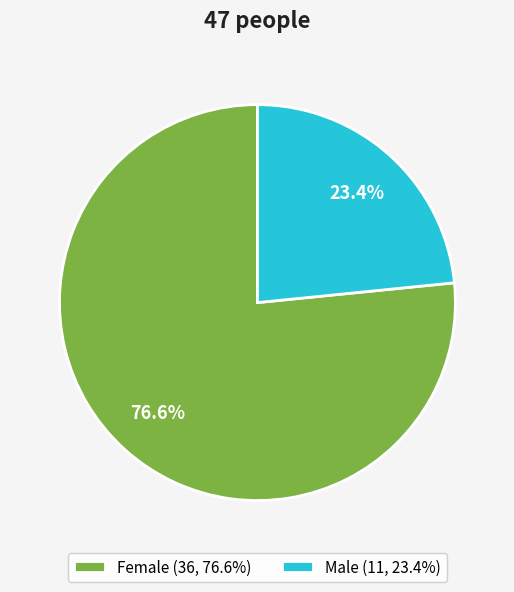

Between Female and Male, which is larger?

Female